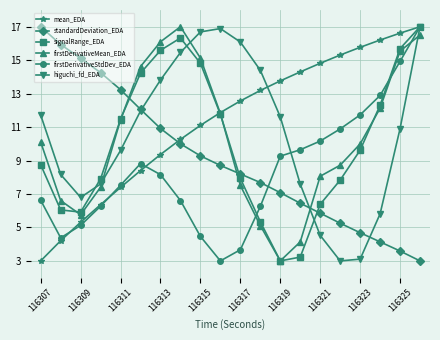

What is the value of the mean_EDA point at the 18th from the left?

16.2